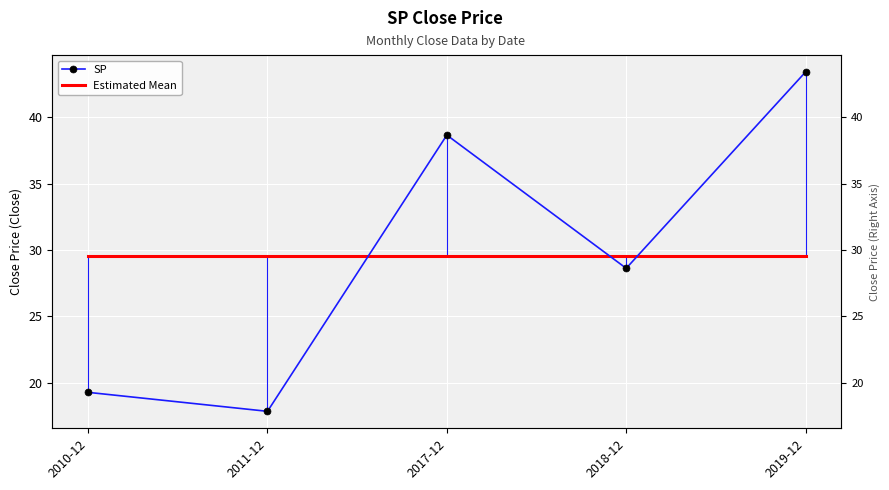

How many categories are shown in the chart?

5